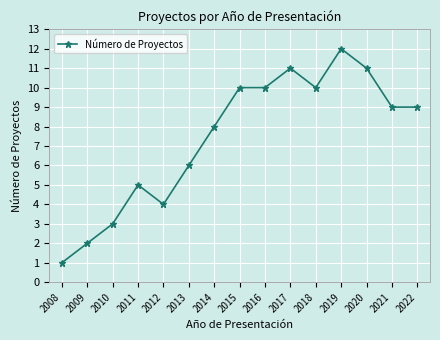

Which category has the lowest value across all series?

2008